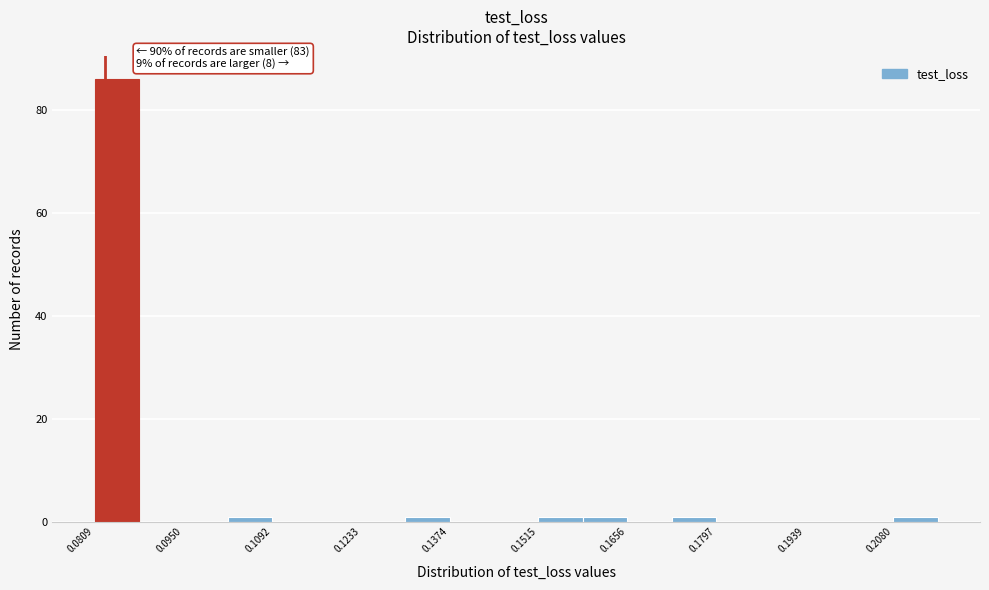

Read against the x-axis, roughly where is the centre of the tallest bar?

0.084